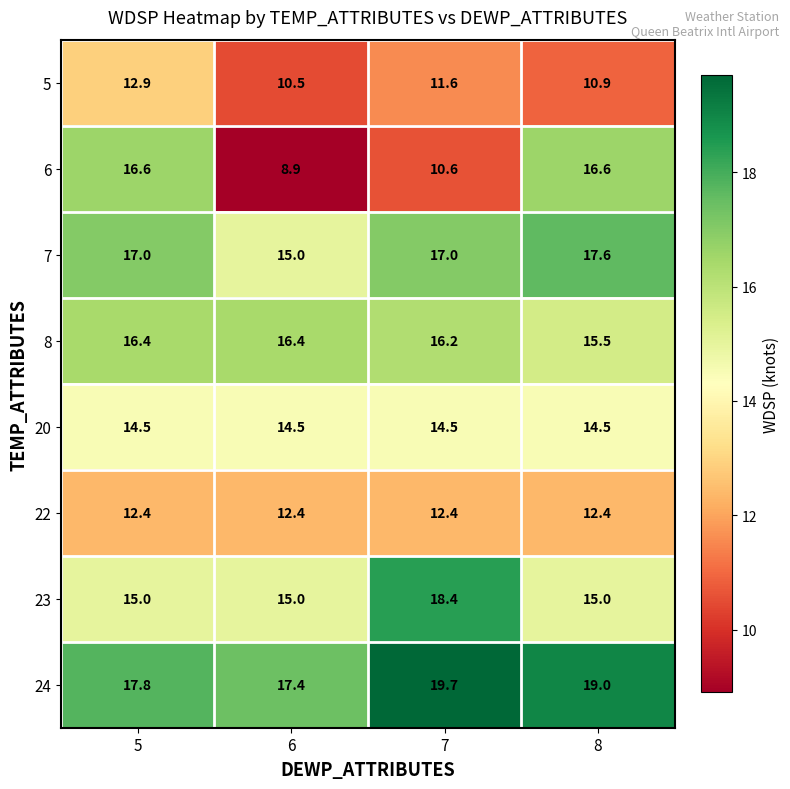

Which category has the lowest value across all series?

6